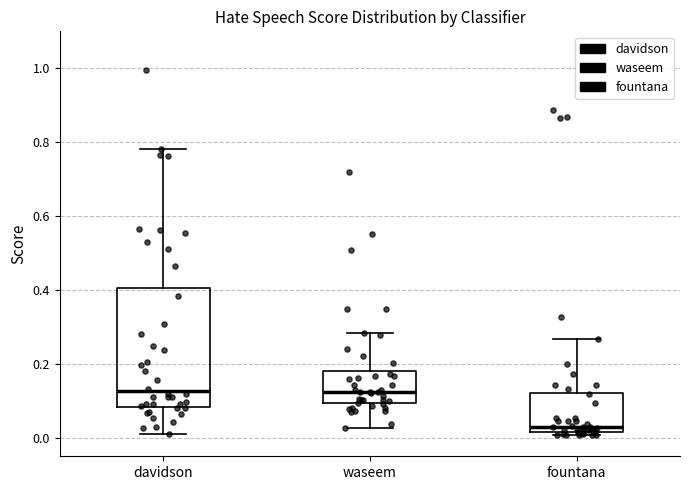

Where does the median line of the box for fountana sit on the y-axis? The values are not printed on the chart, so give them approximately, as read against the axis.

0.04